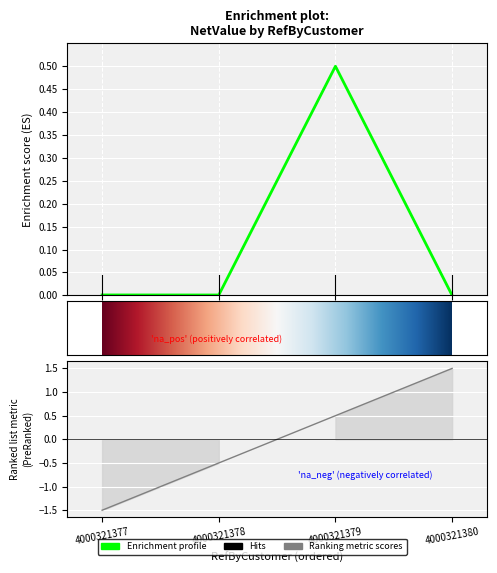

Rank the categories by value from lowest to highest.

4000321380, 4000321378, 4000321377, 4000321379